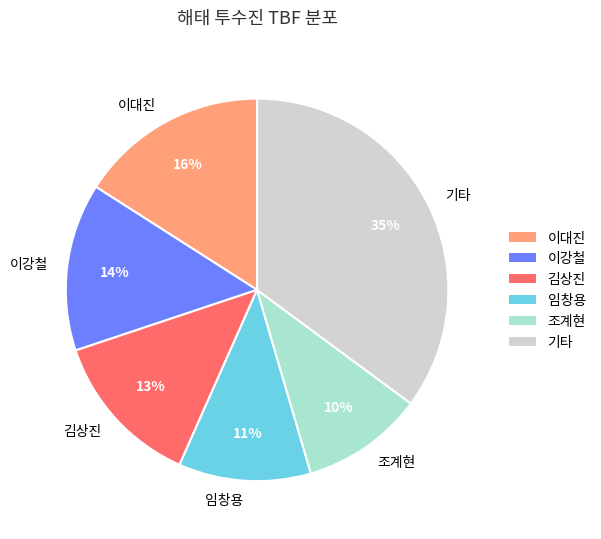

What is the smallest slice in the pie chart?

조계현